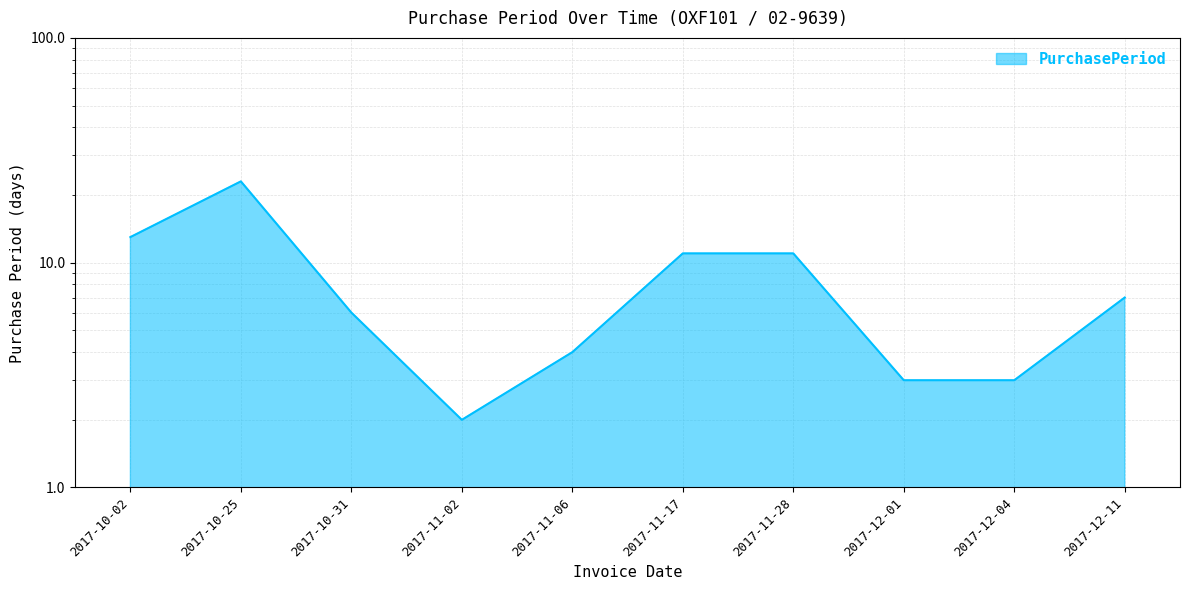

List the labels in order of value, smallest first.

2017-11-02, 2017-12-01, 2017-12-04, 2017-11-06, 2017-10-31, 2017-12-11, 2017-11-17, 2017-11-28, 2017-10-02, 2017-10-25